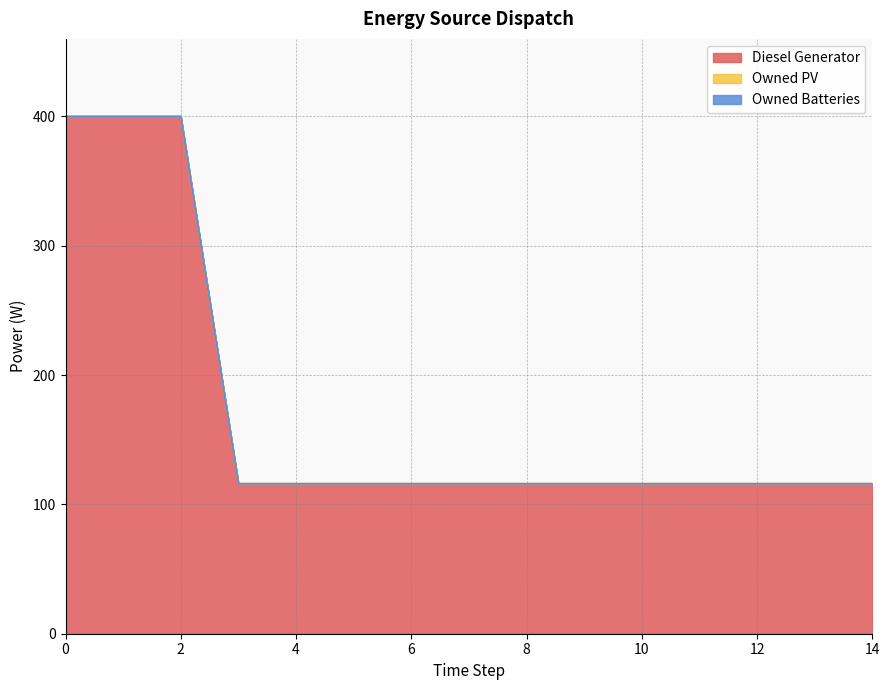

True or false: Owned PV and Owned Batteries intersect in this chart.

False